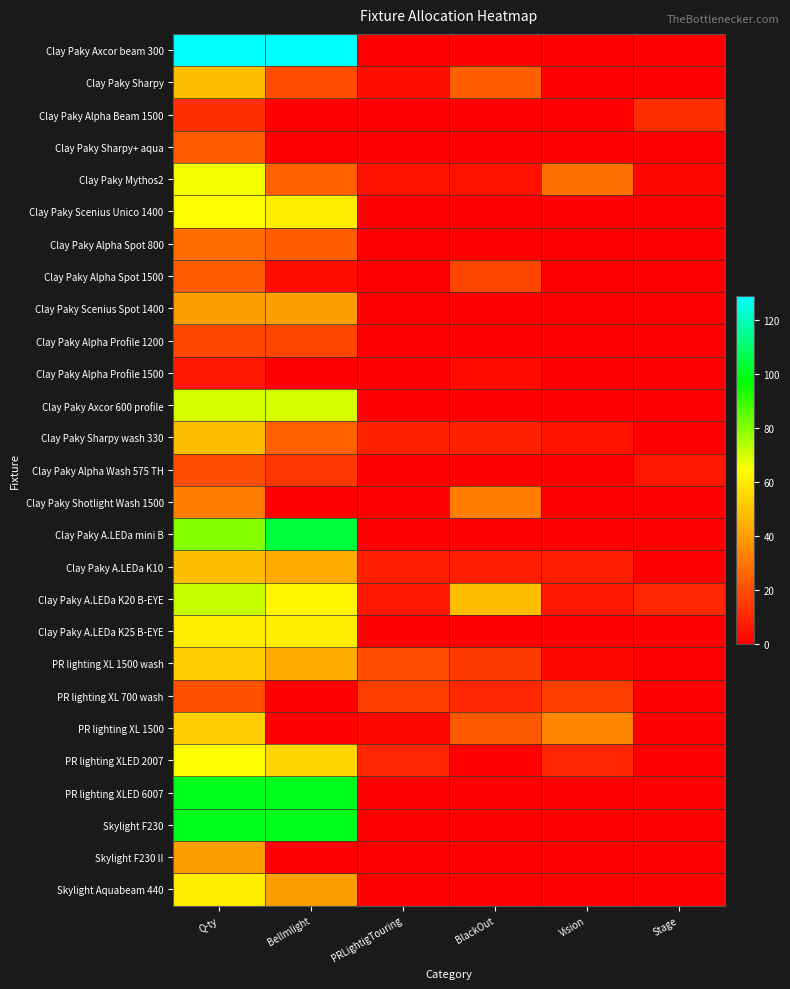

Reading left to right, what are all the values shown in this chart?

Clay Paky Axcor beam 300: Q-ty=128	BelImlight=129	PRLightigTouring=0	BlackOut=0	Vision=0	Stage=0
Clay Paky Sharpy: Q-ty=48	BelImlight=20	PRLightigTouring=4	BlackOut=24	Vision=0	Stage=0
Clay Paky Alpha Beam 1500: Q-ty=12	BelImlight=0	PRLightigTouring=0	BlackOut=0	Vision=0	Stage=12
Clay Paky Sharpy+ aqua: Q-ty=24	BelImlight=0	PRLightigTouring=0	BlackOut=0	Vision=0	Stage=0
Clay Paky Mythos2: Q-ty=66	BelImlight=25	PRLightigTouring=5	BlackOut=5	Vision=29	Stage=2
Clay Paky Scenius Unico 1400: Q-ty=64	BelImlight=60	PRLightigTouring=0	BlackOut=0	Vision=0	Stage=0
Clay Paky Alpha Spot 800: Q-ty=28	BelImlight=24	PRLightigTouring=0	BlackOut=0	Vision=0	Stage=0
Clay Paky Alpha Spot 1500: Q-ty=24	BelImlight=4	PRLightigTouring=0	BlackOut=18	Vision=0	Stage=0
Clay Paky Scenius Spot 1400: Q-ty=40	BelImlight=40	PRLightigTouring=0	BlackOut=0	Vision=0	Stage=0
Clay Paky Alpha Profile 1200: Q-ty=18	BelImlight=18	PRLightigTouring=0	BlackOut=0	Vision=0	Stage=0
Clay Paky Alpha Profile 1500: Q-ty=6	BelImlight=0	PRLightigTouring=0	BlackOut=3	Vision=0	Stage=0
Clay Paky Axcor 600 profile: Q-ty=70	BelImlight=70	PRLightigTouring=0	BlackOut=0	Vision=0	Stage=0
Clay Paky Sharpy wash 330: Q-ty=48	BelImlight=25	PRLightigTouring=9	BlackOut=9	Vision=5	Stage=0
Clay Paky Alpha Wash 575 TH: Q-ty=20	BelImlight=14	PRLightigTouring=0	BlackOut=0	Vision=0	Stage=6
Clay Paky Shotlight Wash 1500: Q-ty=32	BelImlight=0	PRLightigTouring=0	BlackOut=32	Vision=0	Stage=0
Clay Paky A.LEDa mini B: Q-ty=80	BelImlight=104	PRLightigTouring=0	BlackOut=0	Vision=0	Stage=0
Clay Paky A.LEDa K10: Q-ty=48	BelImlight=43	PRLightigTouring=8	BlackOut=8	Vision=8	Stage=0
Clay Paky A.LEDa K20 B-EYE: Q-ty=72	BelImlight=62	PRLightigTouring=6	BlackOut=48	Vision=6	Stage=10
Clay Paky A.LEDa K25 B-EYE: Q-ty=60	BelImlight=60	PRLightigTouring=0	BlackOut=0	Vision=0	Stage=0
PR lighting XL 1500 wash: Q-ty=52	BelImlight=43	PRLightigTouring=20	BlackOut=15	Vision=2	Stage=0
PR lighting XL 700 wash: Q-ty=21	BelImlight=0	PRLightigTouring=16	BlackOut=10	Vision=16	Stage=0
PR lighting XL 1500: Q-ty=52	BelImlight=0	PRLightigTouring=2	BlackOut=23	Vision=34	Stage=0
PR lighting XLED 2007: Q-ty=64	BelImlight=54	PRLightigTouring=10	BlackOut=0	Vision=10	Stage=0
PR lighting XLED 6007: Q-ty=100	BelImlight=100	PRLightigTouring=0	BlackOut=0	Vision=0	Stage=0
Skylight F230: Q-ty=100	BelImlight=100	PRLightigTouring=0	BlackOut=0	Vision=0	Stage=0
Skylight F230 II: Q-ty=40	BelImlight=0	PRLightigTouring=0	BlackOut=0	Vision=0	Stage=0
Skylight Aquabeam 440: Q-ty=60	BelImlight=40	PRLightigTouring=0	BlackOut=0	Vision=0	Stage=0